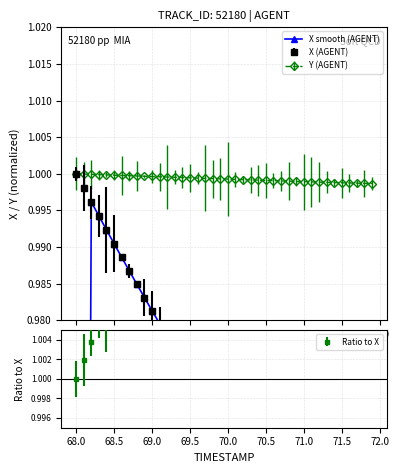

What is the greatest value displayed?

1.0